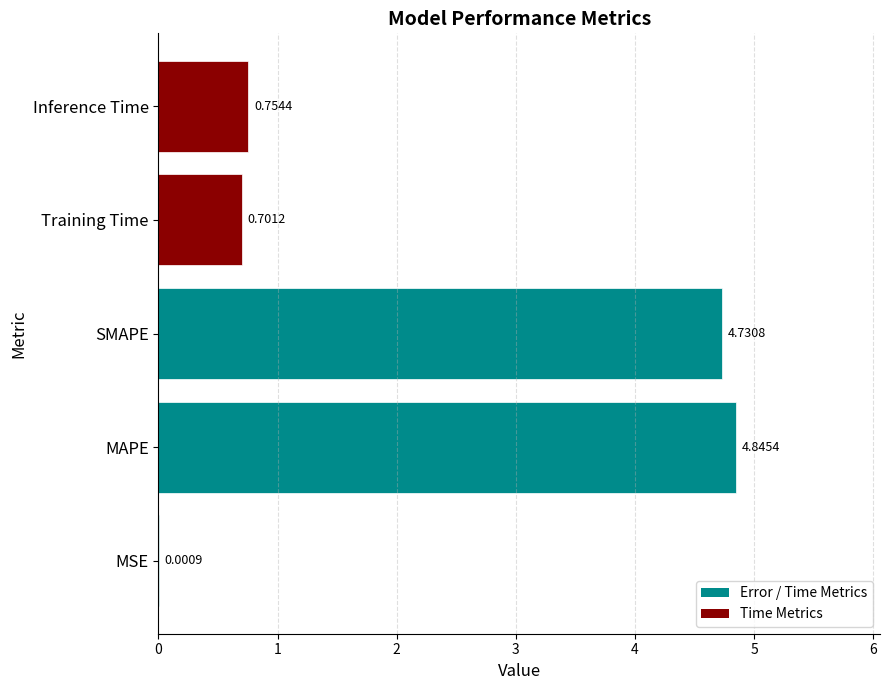

Are the bars grouped side by side (vs. stacked)?

No